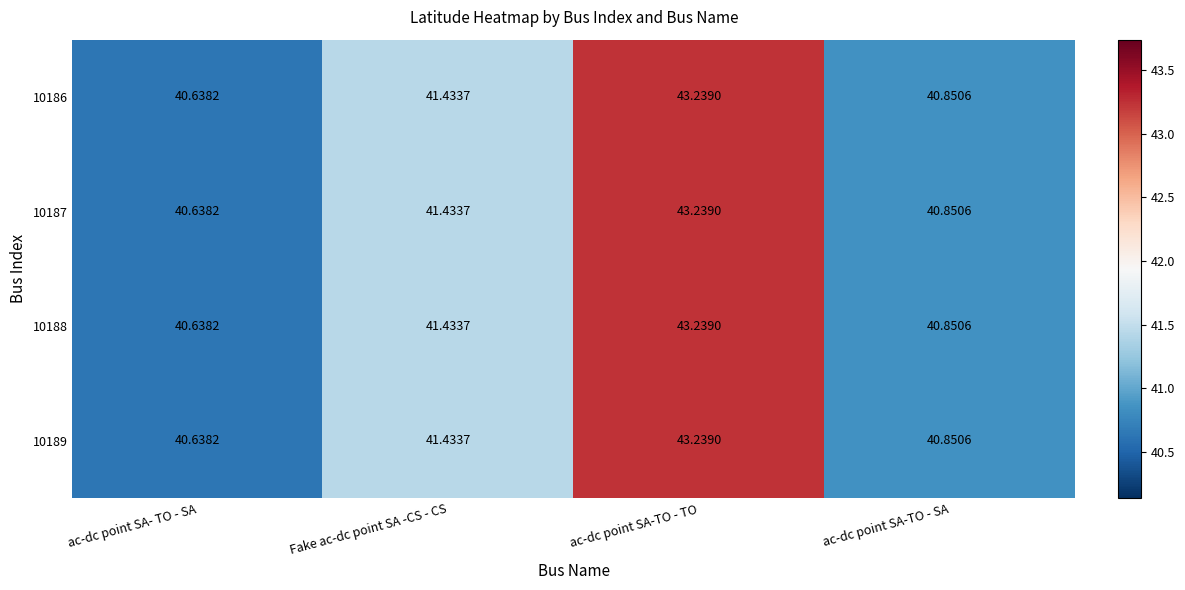

Is the value of 10186 at ac-dc point SA-TO - TO greater than the value of 10188 at ac-dc point SA-TO - SA?

Yes